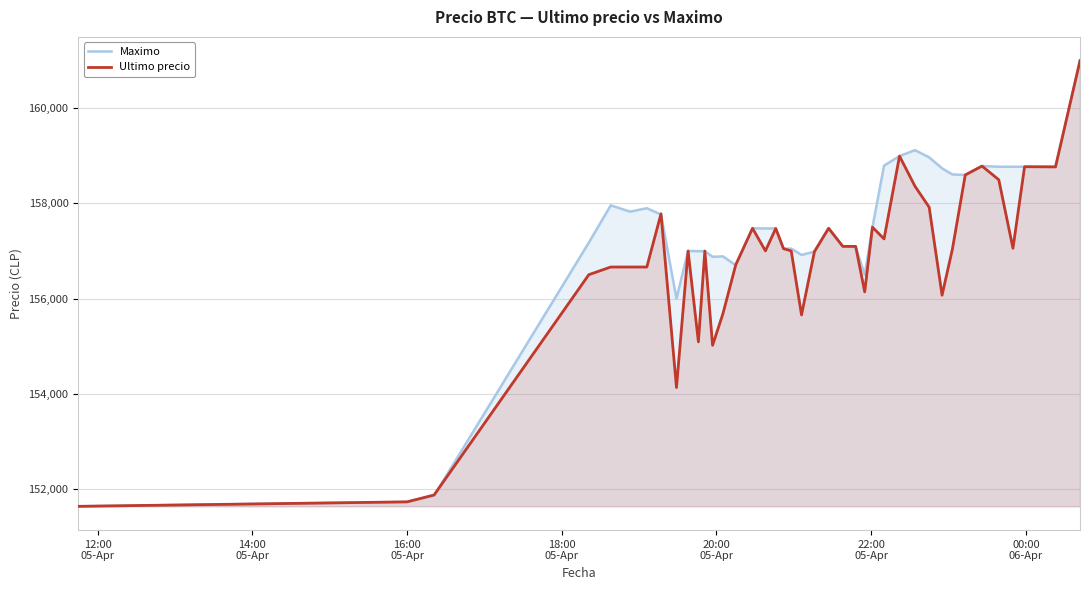

How many values in the Ultimo precio series are below 157036?

20